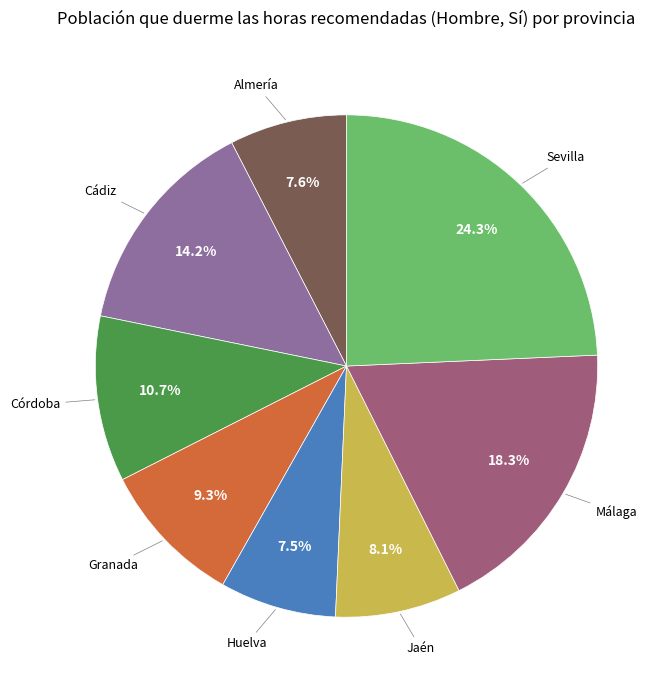

How many slices are in this pie chart?

8